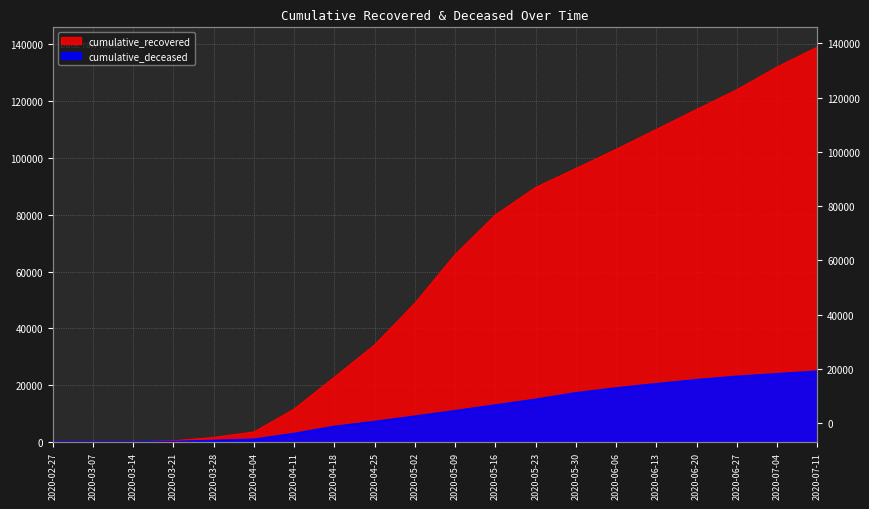

What is the sum of all cumulative_recovered values?

1180148